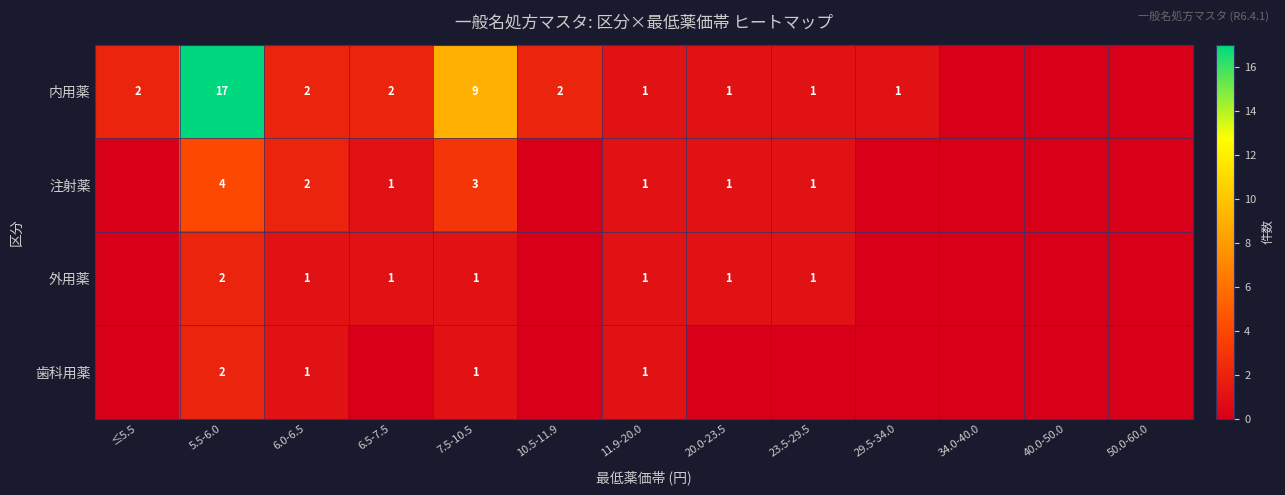

The 外用薬 series shows 1 at 7.5-10.5. True or false?

True